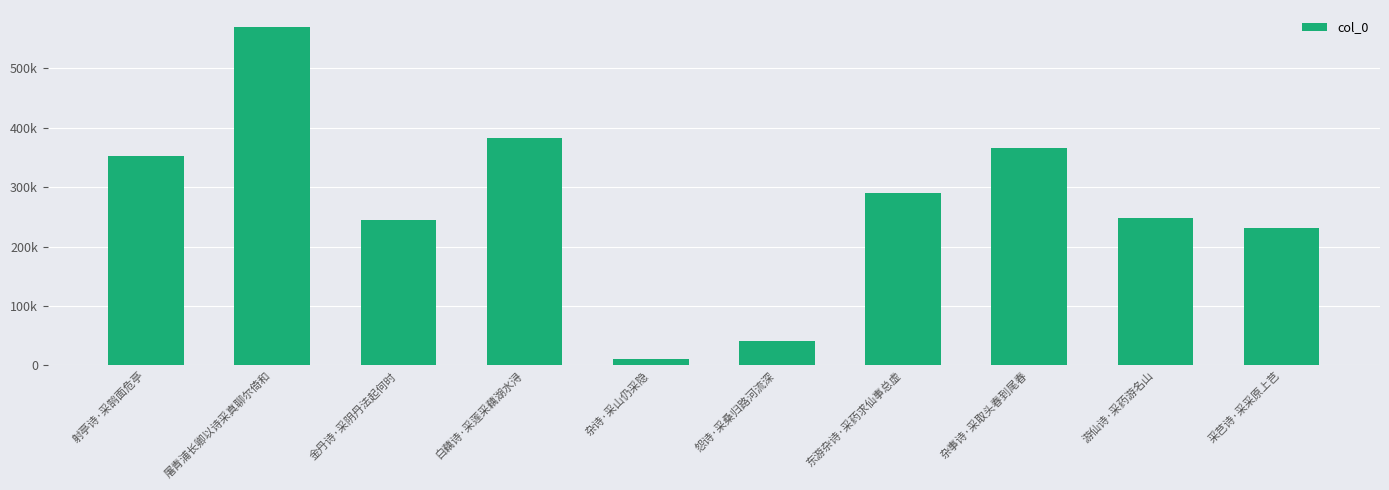

Are the bars horizontal?

No